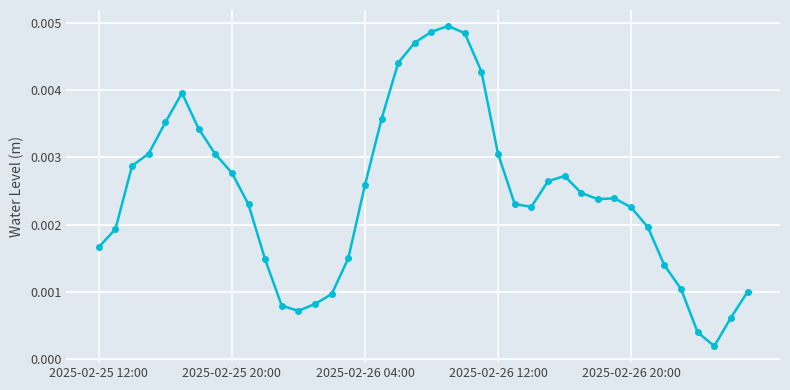

True or false: the data has more than 0 interior local peaks.

True